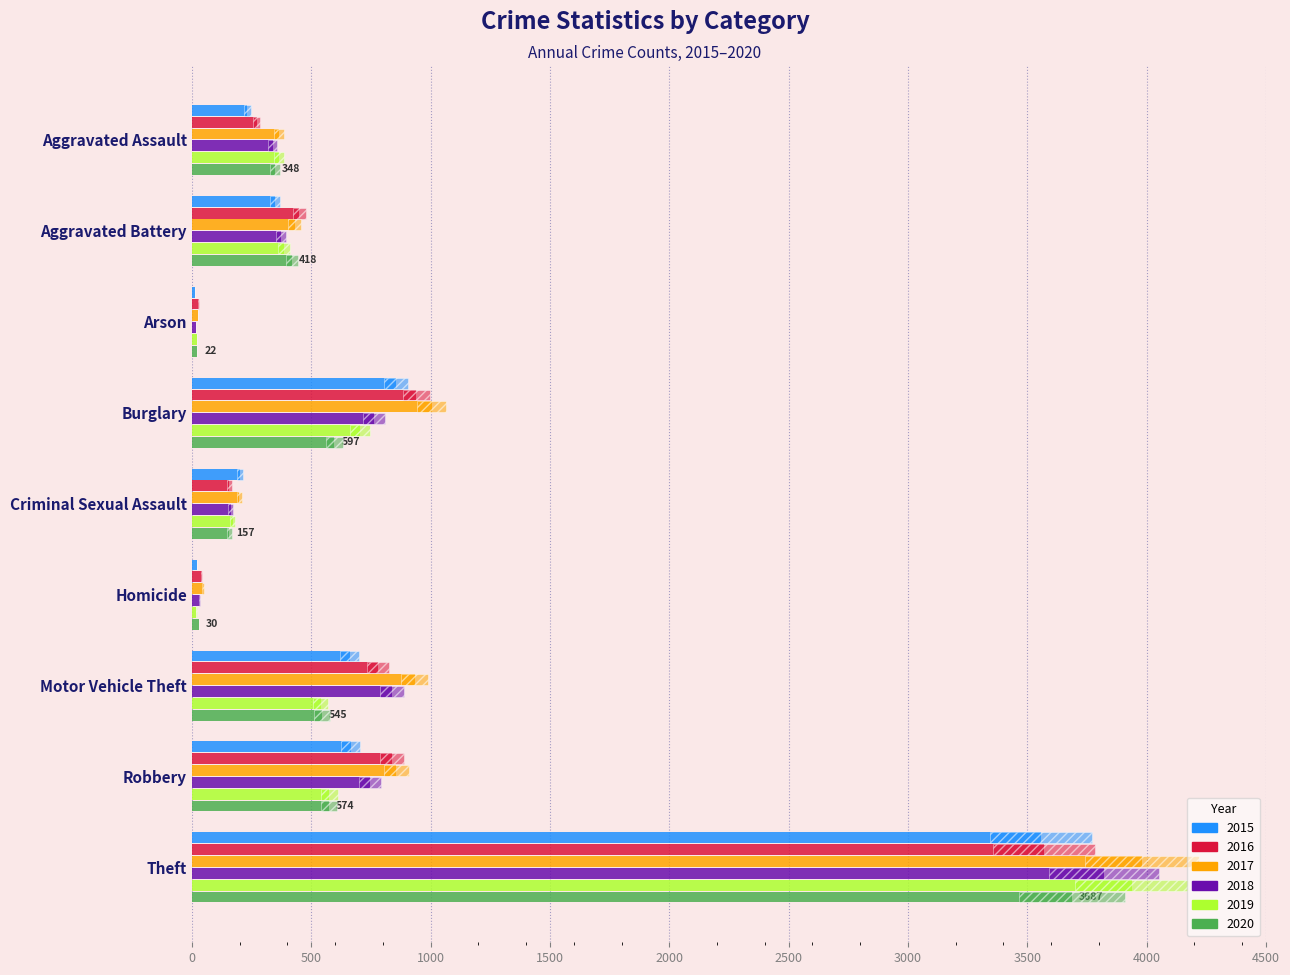

Reading right to left, transcribe all the data shown in this chart.

2015: Theft=3557	Robbery=665	Motor Vehicle Theft=662	Homicide=22	Criminal Sexual Assault=203	Burglary=856	Arson=14	Aggravated Battery=350	Aggravated Assault=233
2016: Theft=3571	Robbery=837	Motor Vehicle Theft=780	Homicide=42	Criminal Sexual Assault=157	Burglary=940	Arson=29	Aggravated Battery=450	Aggravated Assault=271
2017: Theft=3979	Robbery=857	Motor Vehicle Theft=933	Homicide=47	Criminal Sexual Assault=199	Burglary=1004	Arson=26	Aggravated Battery=430	Aggravated Assault=365
2018: Theft=3822	Robbery=746	Motor Vehicle Theft=840	Homicide=34	Criminal Sexual Assault=162	Burglary=764	Arson=18	Aggravated Battery=373	Aggravated Assault=338
2019: Theft=3938	Robbery=576	Motor Vehicle Theft=540	Homicide=19	Criminal Sexual Assault=171	Burglary=703	Arson=22	Aggravated Battery=386	Aggravated Assault=366
2020: Theft=3687	Robbery=574	Motor Vehicle Theft=545	Homicide=30	Criminal Sexual Assault=157	Burglary=597	Arson=22	Aggravated Battery=418	Aggravated Assault=348